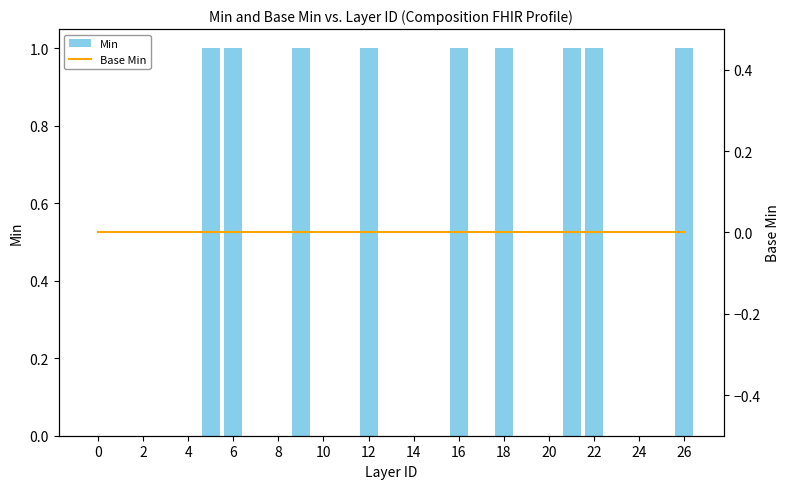

What is the label of the 13th bar from the right?

14